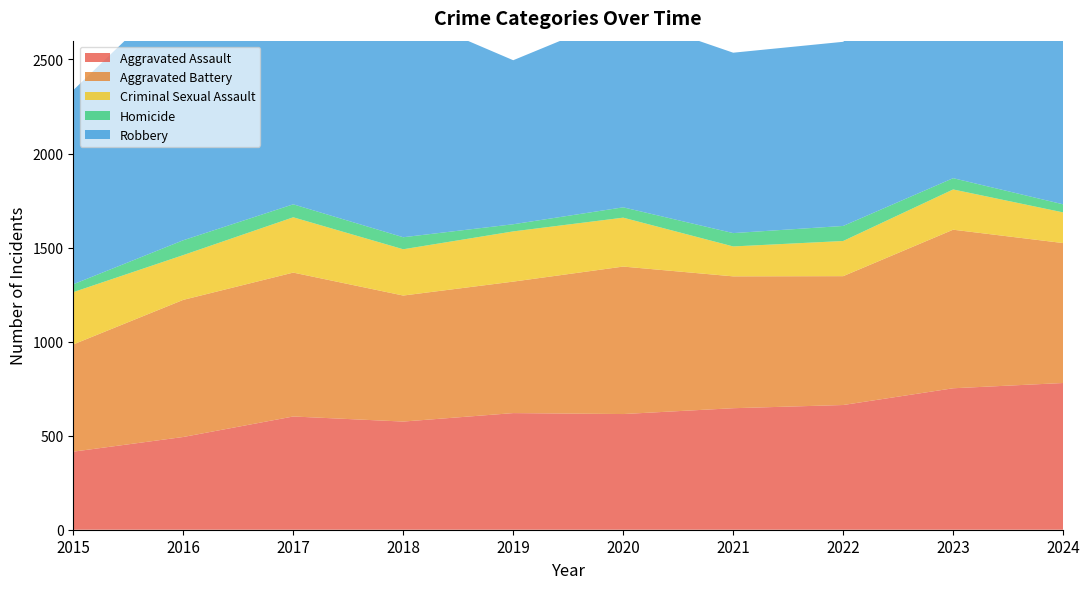

Reading left to right, list all the values displayed in this chart.

Aggravated Assault: 415	493	602	575	620	615	646	663	752	780
Aggravated Battery: 570	729	765	670	699	784	701	685	843	744
Criminal Sexual Assault: 278	238	294	246	267	260	159	187	214	163
Homicide: 42	79	69	64	38	55	71	80	60	43
Robbery: 1032	1359	1492	1191	872	1023	959	979	1206	1049